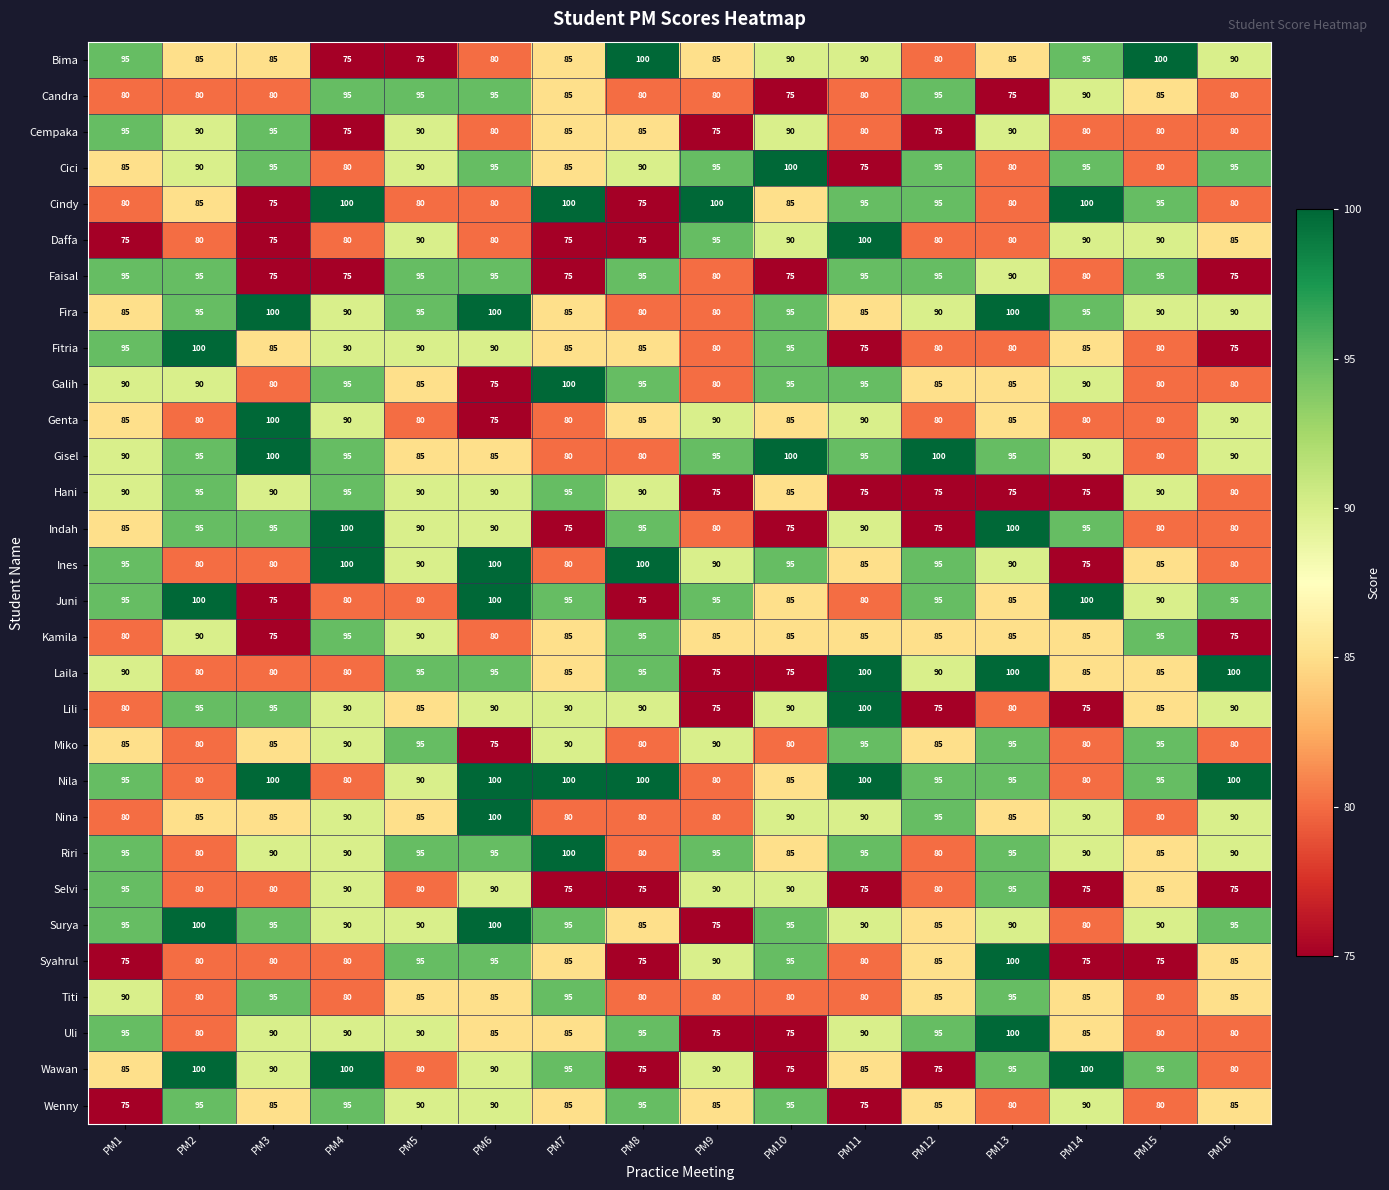

Is it true that Laila equals 150 at PM1?

False